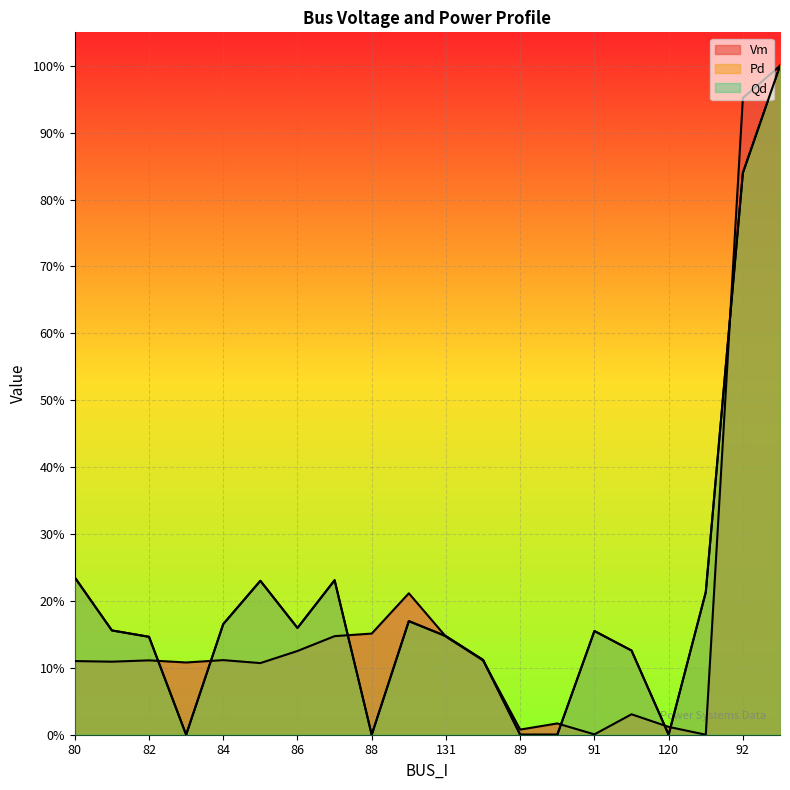

What is the greatest value displayed?

1.0